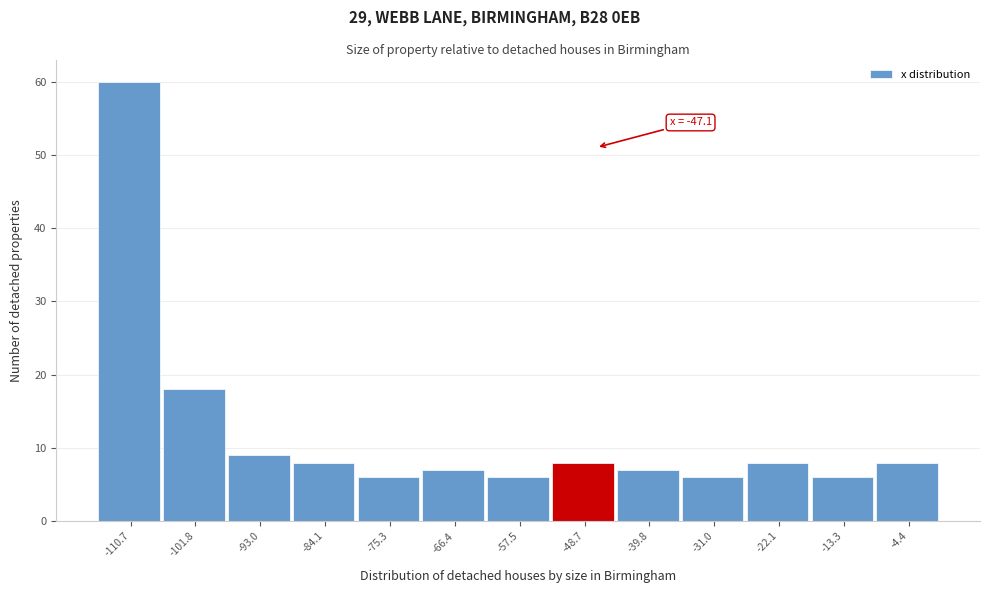

Which range on the x-axis has the tallest bar?

-115 to -106